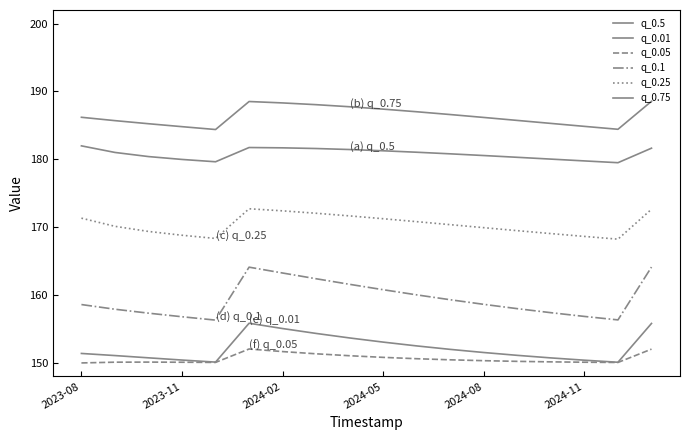

Is this an area chart (filled region under the line)?

No